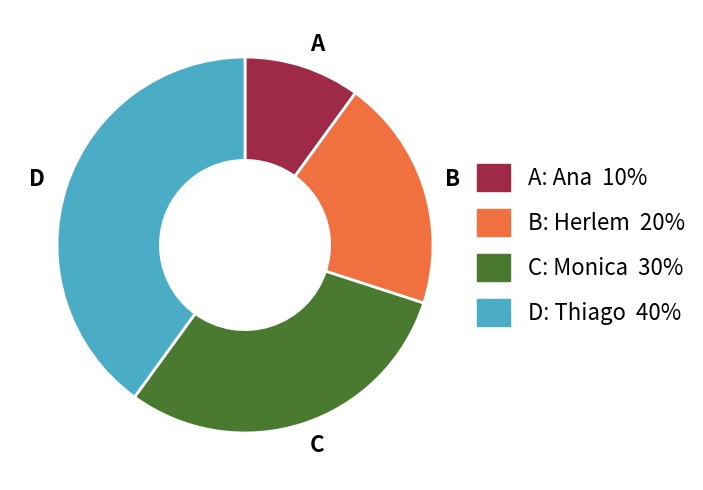

Count the number of slices in the pie.

4